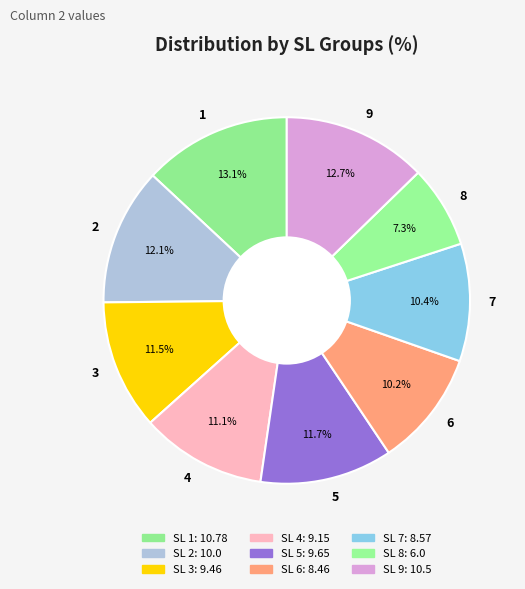

What is the smallest slice in the pie chart?

8